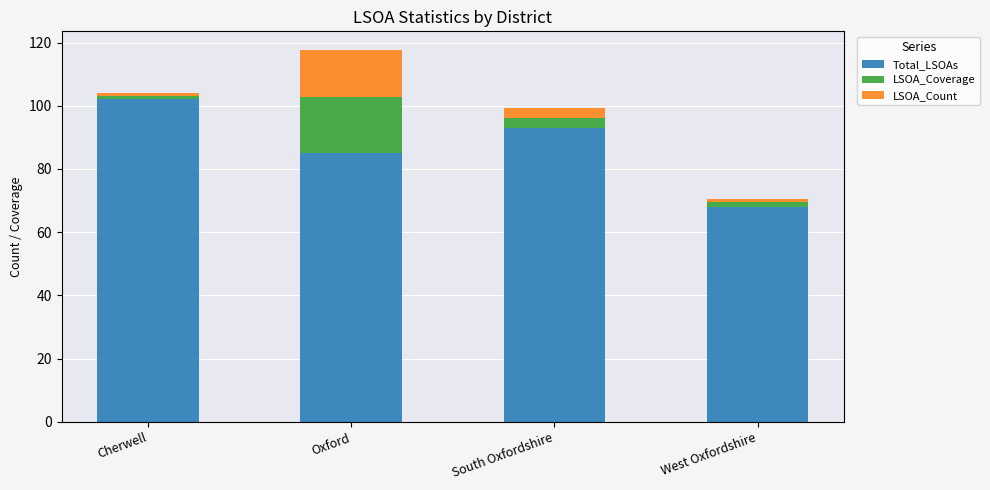

Which category has the lowest value in the Total_LSOAs series?

West Oxfordshire